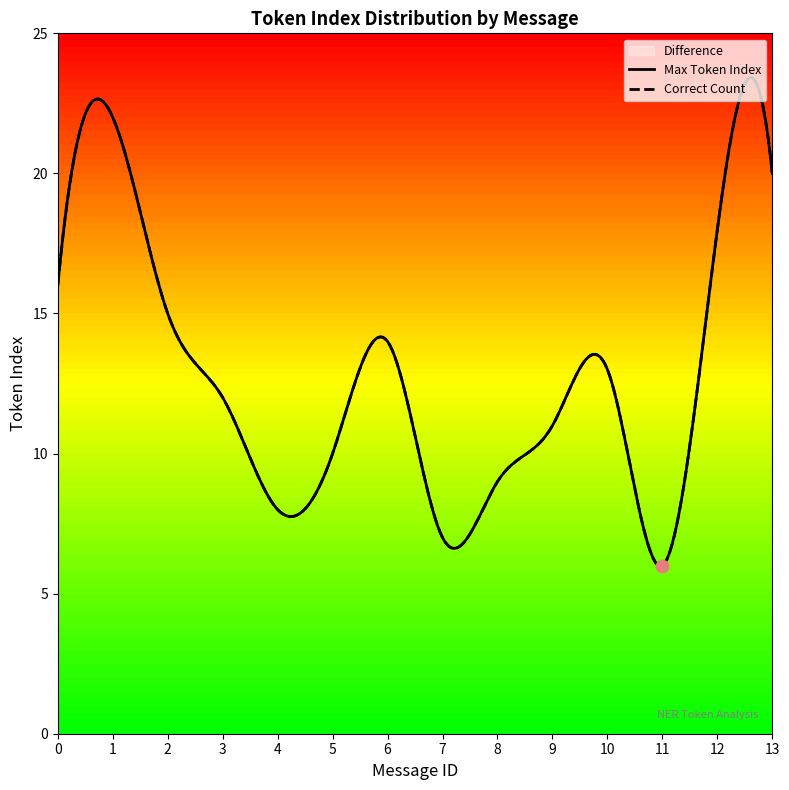

Which series contains the highest Y value?

Max Token Index